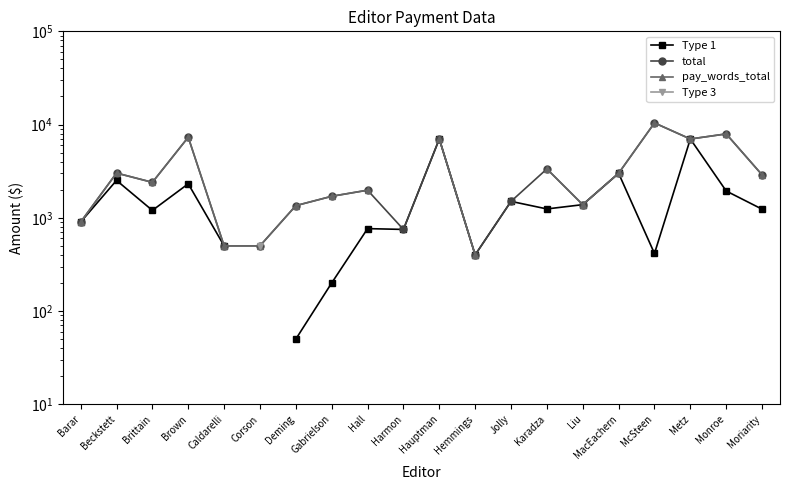

What is the difference between the pay_words_total values at Liu and Metz?

5617.0